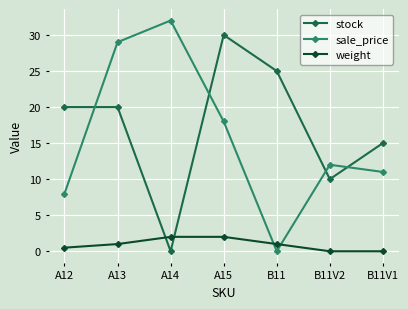

What is the sum of the sale_price values at B11V1 and B11V2?

23.0